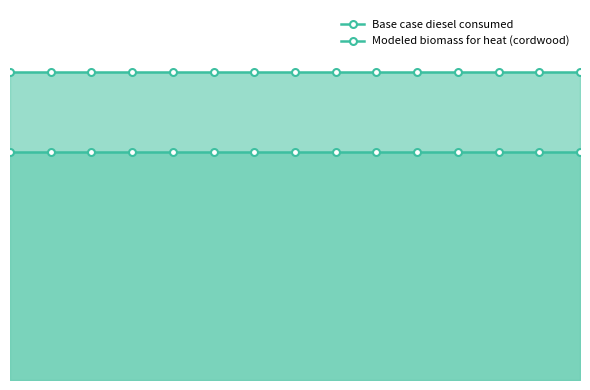

What is the maximum value shown in the chart?

205129.0